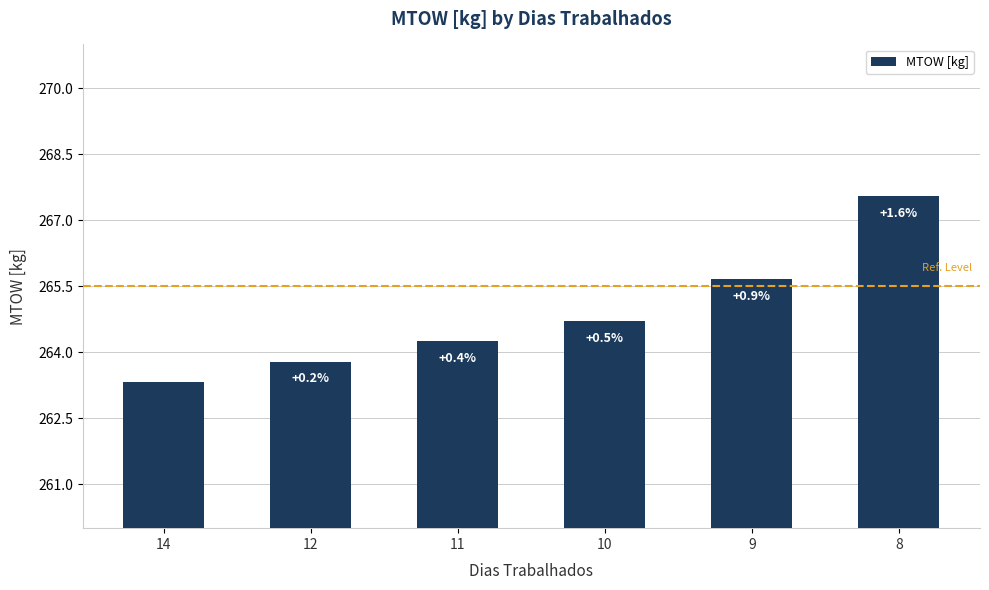

The value at 8 is 267.6. True or false?

True